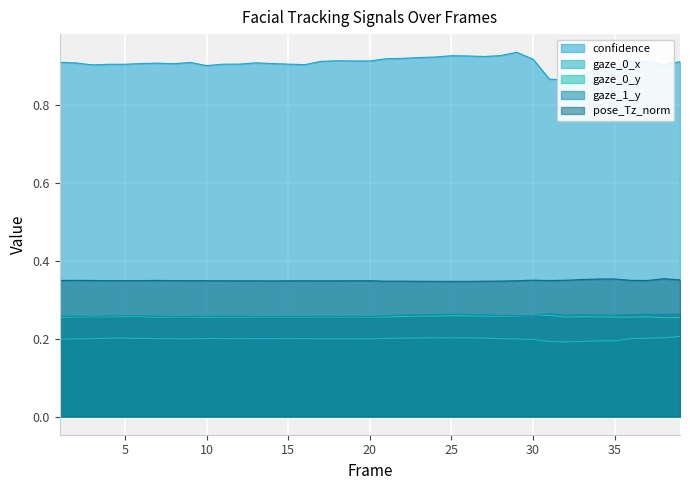

Which has a higher value, 30 or 22?

22